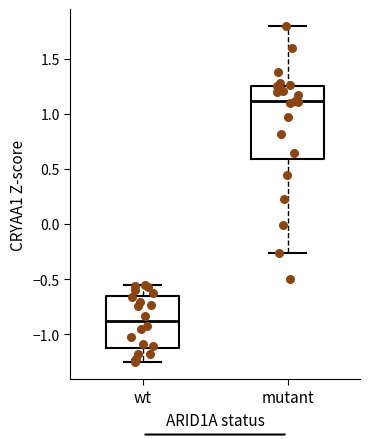

Comparing the boxes themselves (not the whiskers), which one is the tallest?

mutant